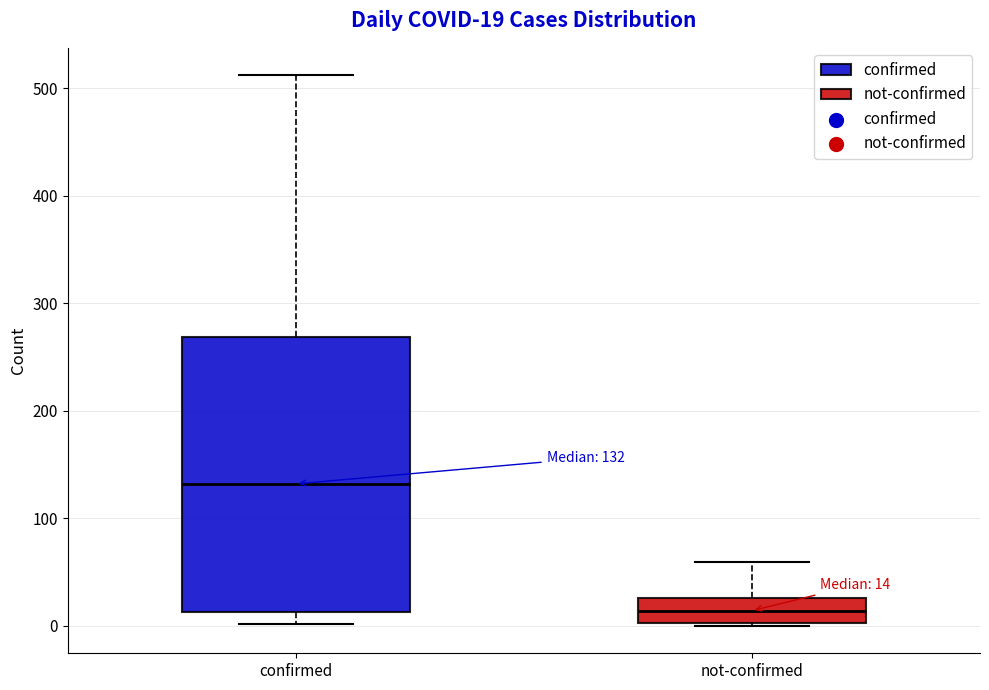

Comparing the boxes themselves (not the whiskers), which one is the tallest?

confirmed